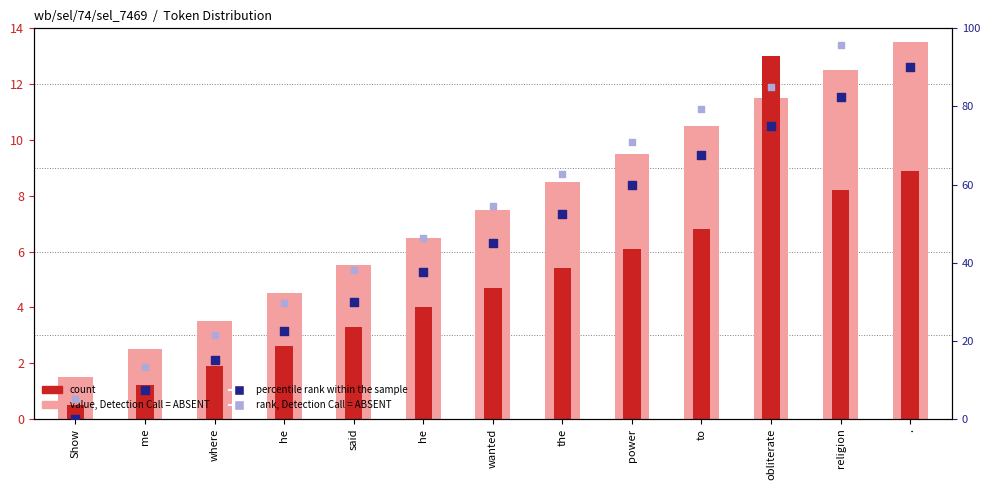

Which series contains the highest Y value?

rank, Detection Call = ABSENT